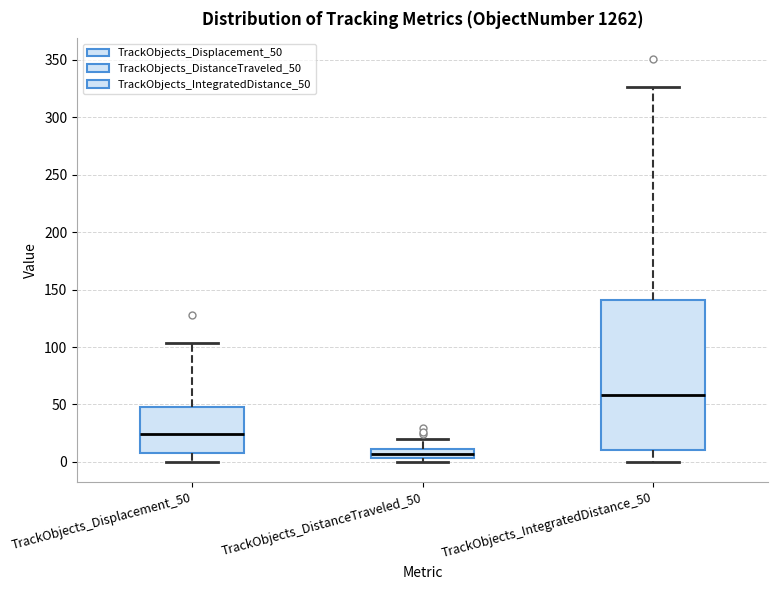

Reading left to right, transcribe this box plot: for each box, give where its median line is, the range the box spans, and where its two whiskers end, as read against the y-axis. The values are not printed on the chart, so give them approximately, as read against the axis.

TrackObjects_Displacement_50: median 25, box 10 to 50, whiskers 0 to 105
TrackObjects_DistanceTraveled_50: median 5 (inside the box), box 5 to 10, whiskers 0 to 20
TrackObjects_IntegratedDistance_50: median 60, box 10 to 140, whiskers 0 to 325